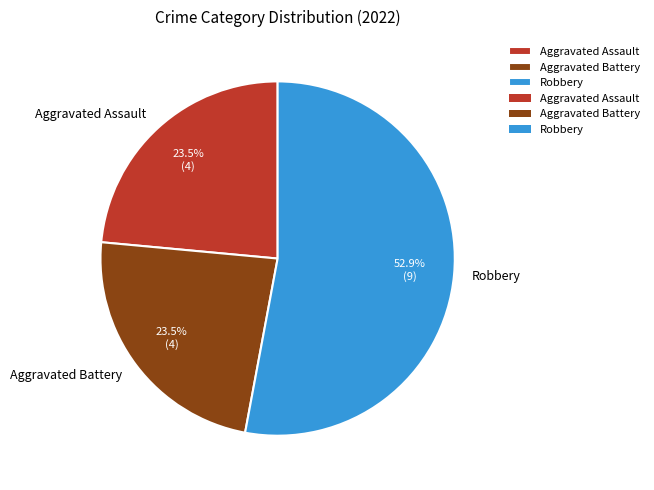

What percentage is the Robbery slice, to the nearest percent?

53%